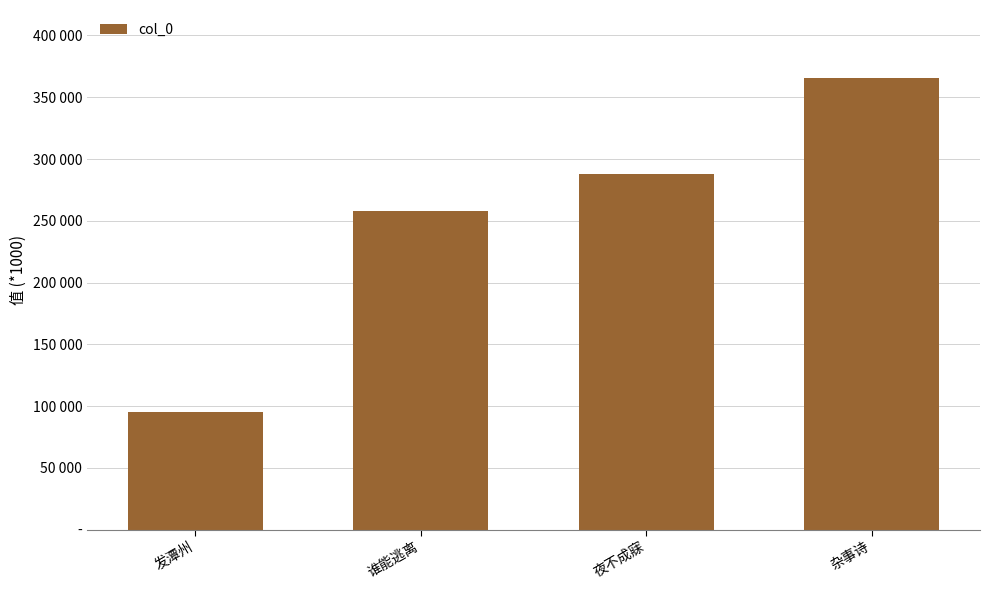

Does the chart contain any negative values?

No